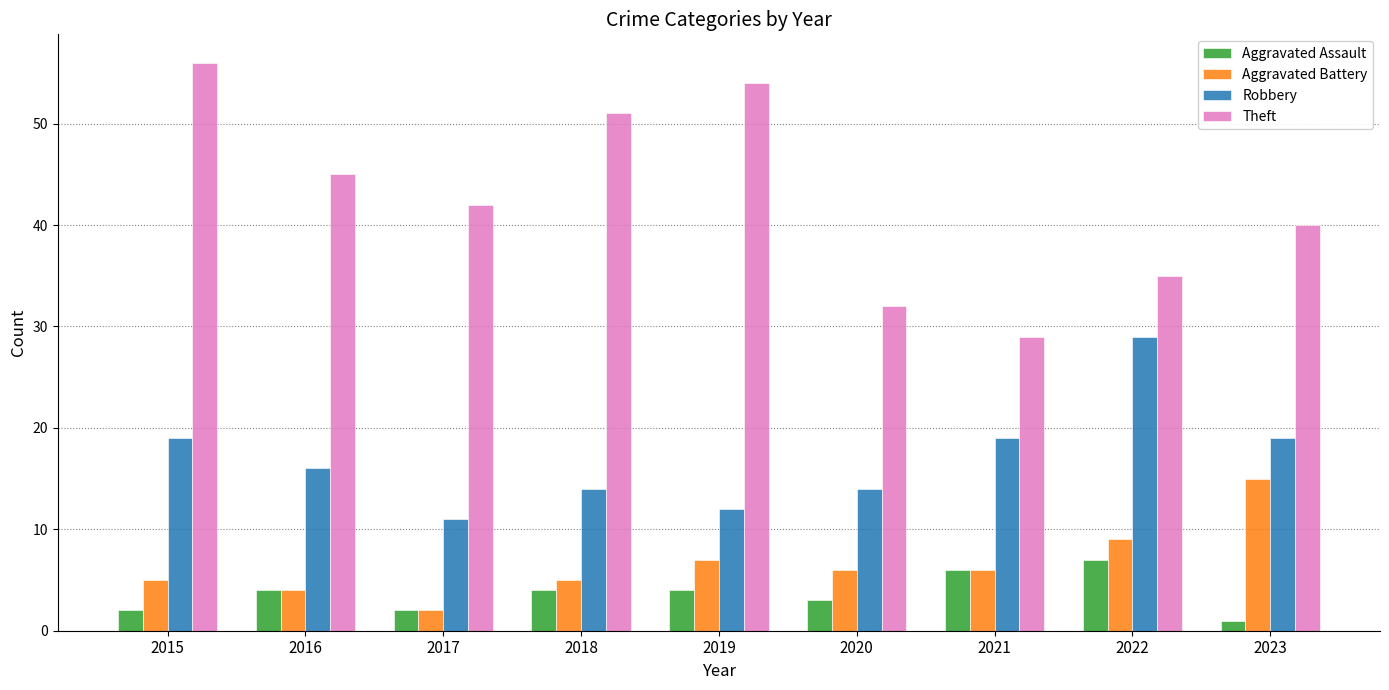

Which series changed the most between 2017 and 2019?

Theft